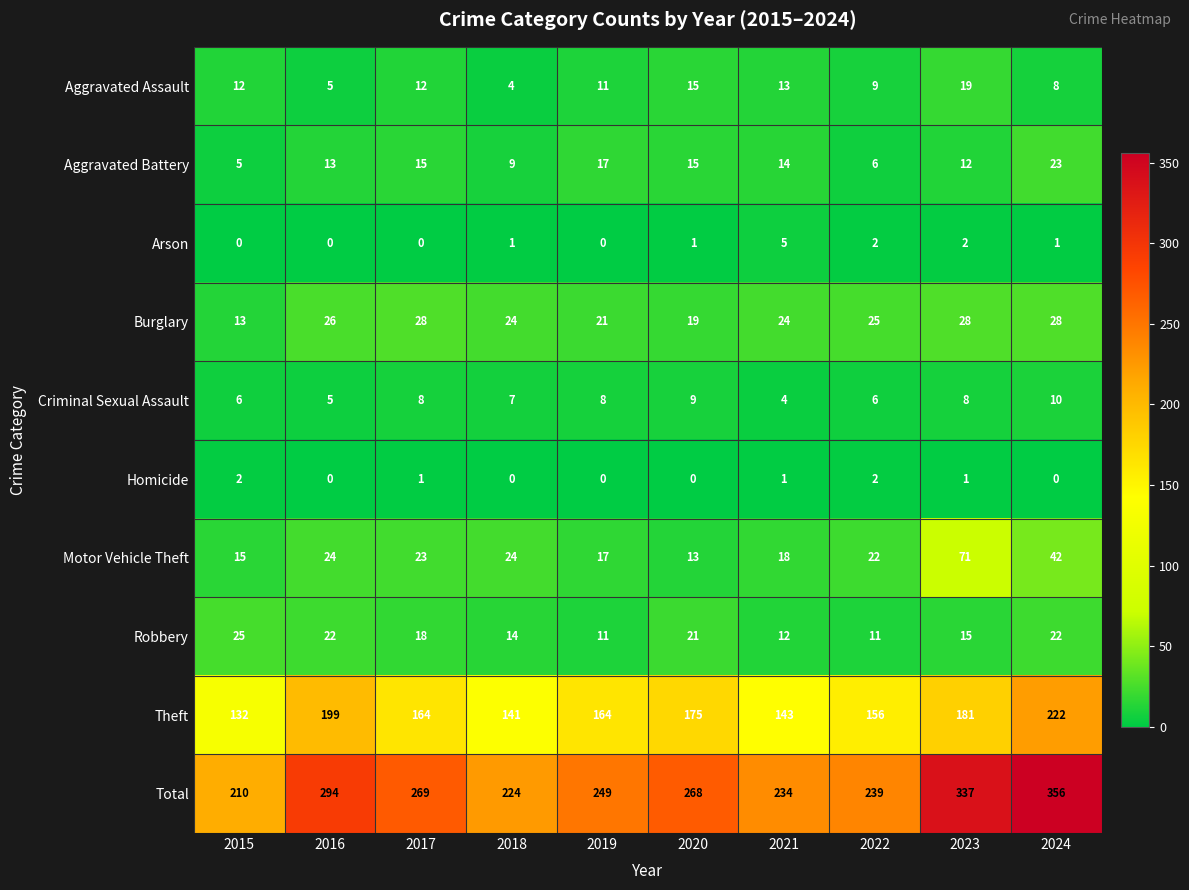

How many categories are shown in the chart?

10